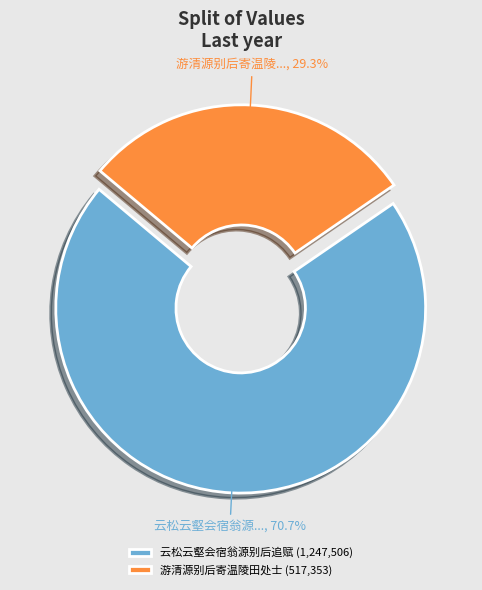

What percentage is the 游清源别后寄温陵田处士 slice, to the nearest percent?

29%